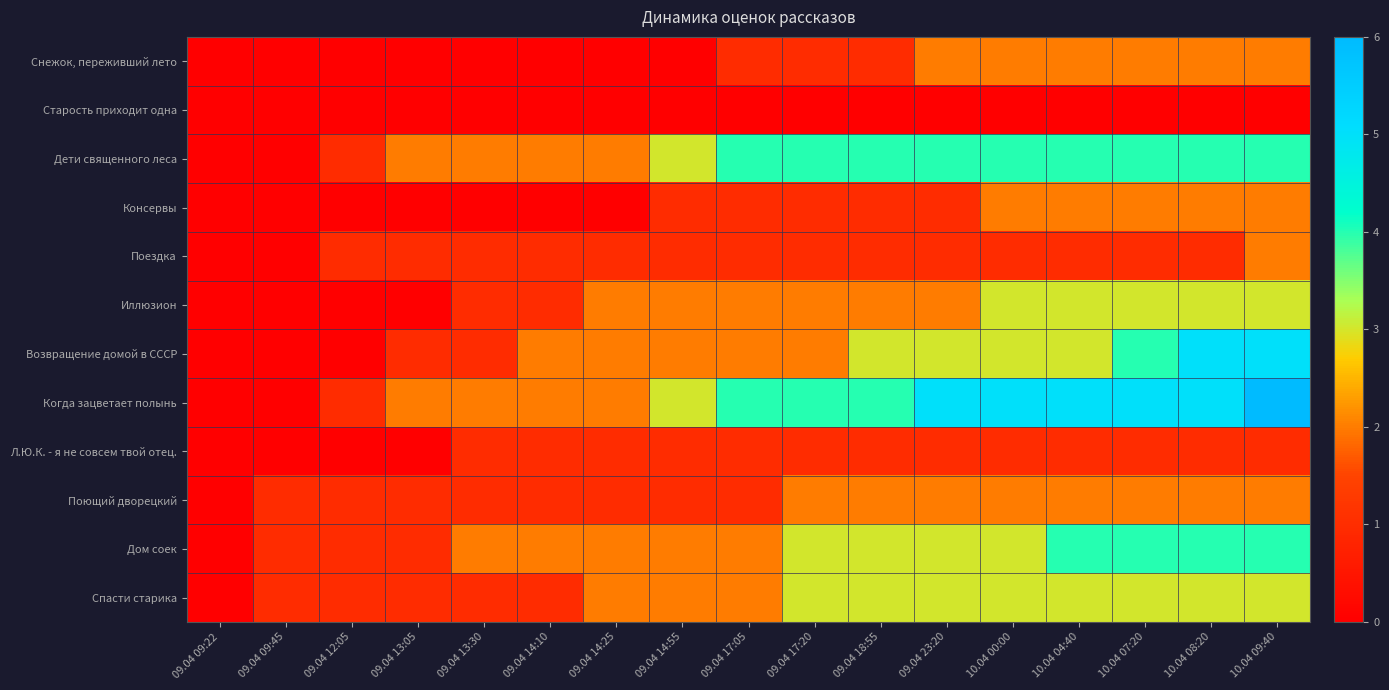

What is the greatest value displayed?

6